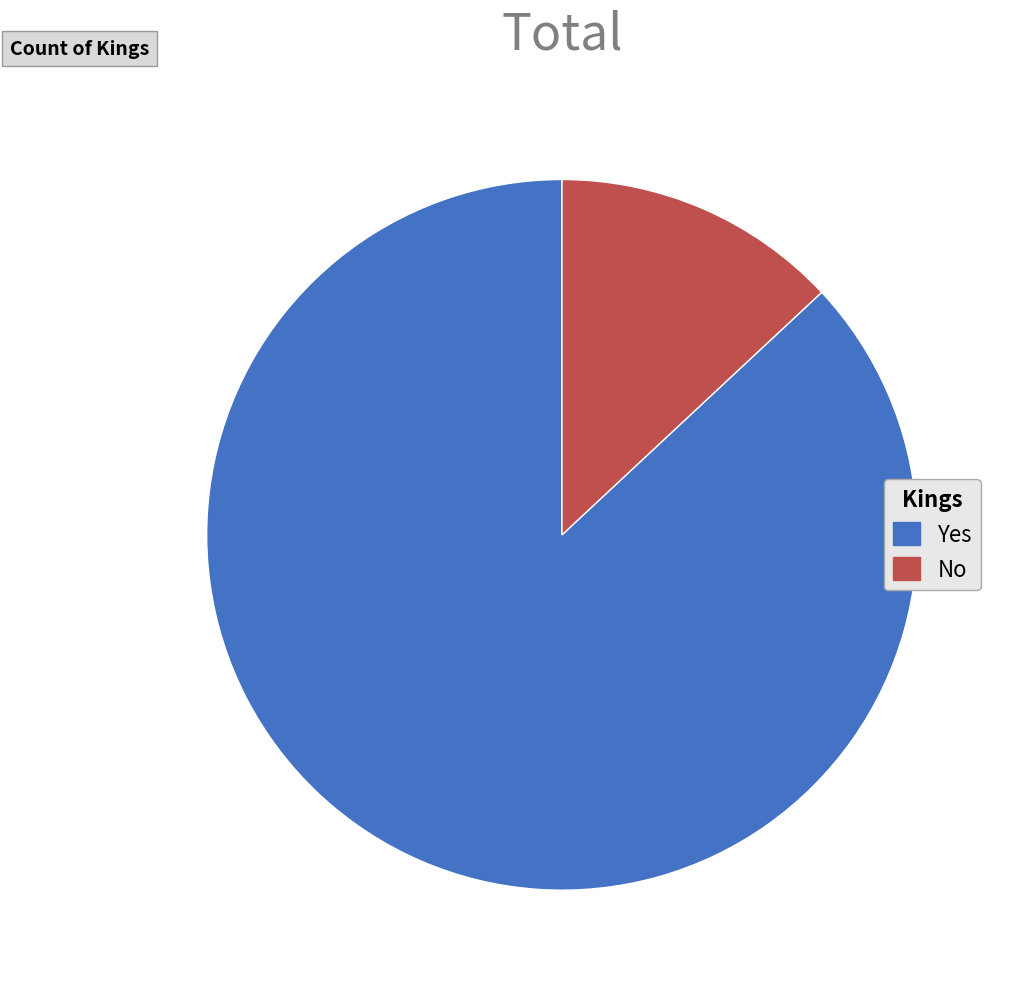

Is there a majority slice in this chart?

Yes